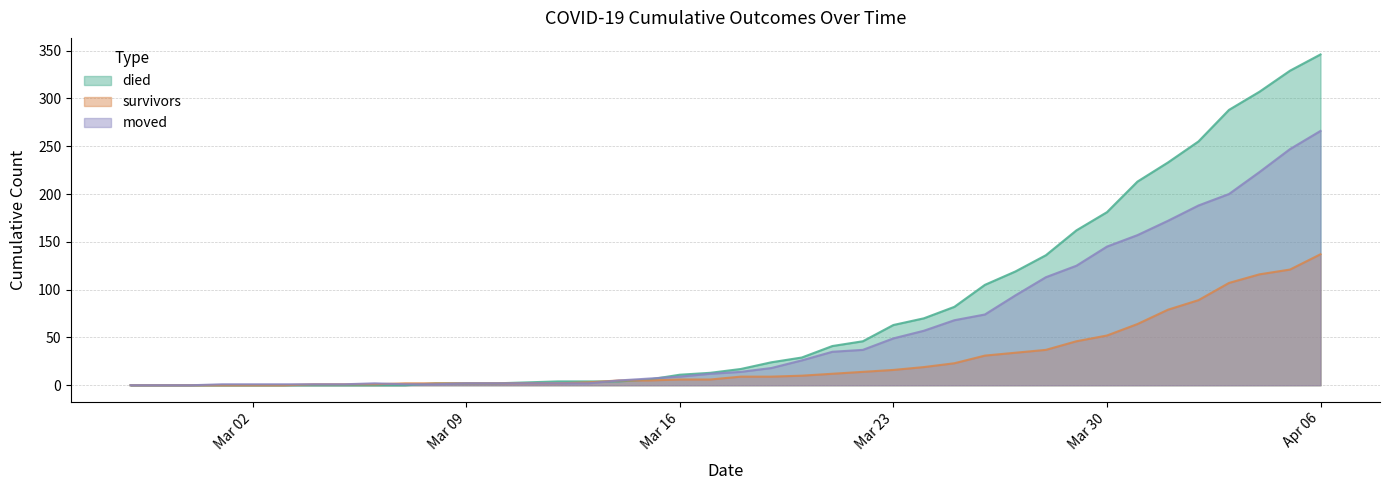

What is the total value across all series at 2020-04-04?

646